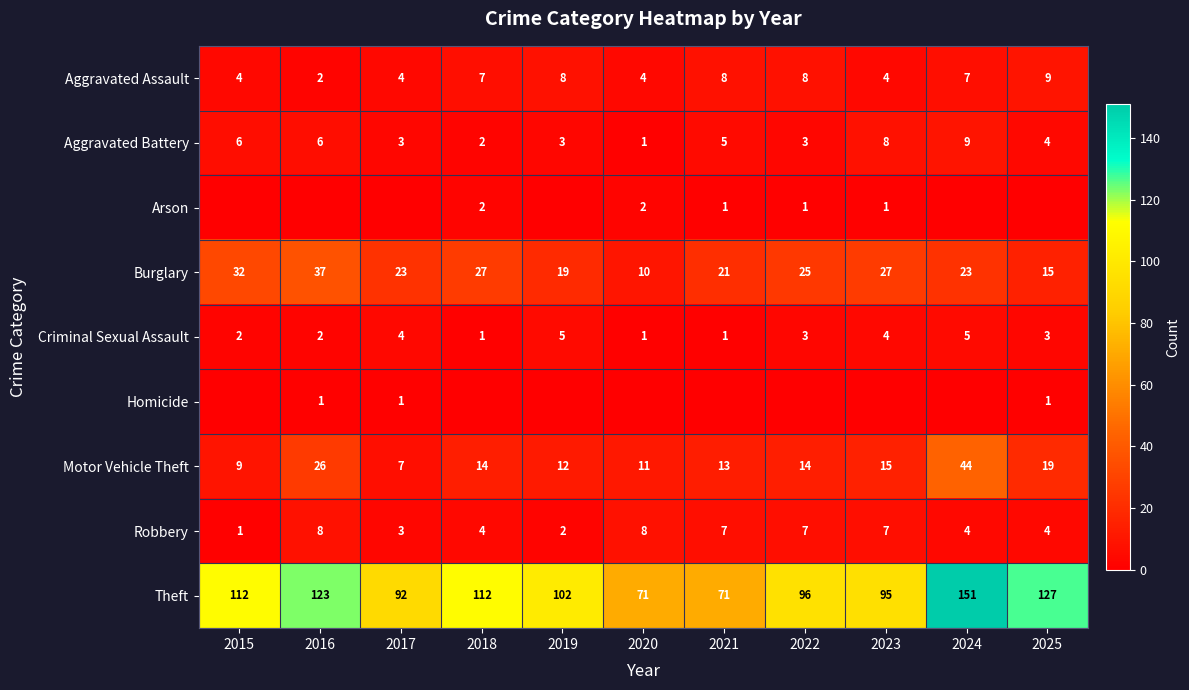

What is the total value across all series at 2016?

205